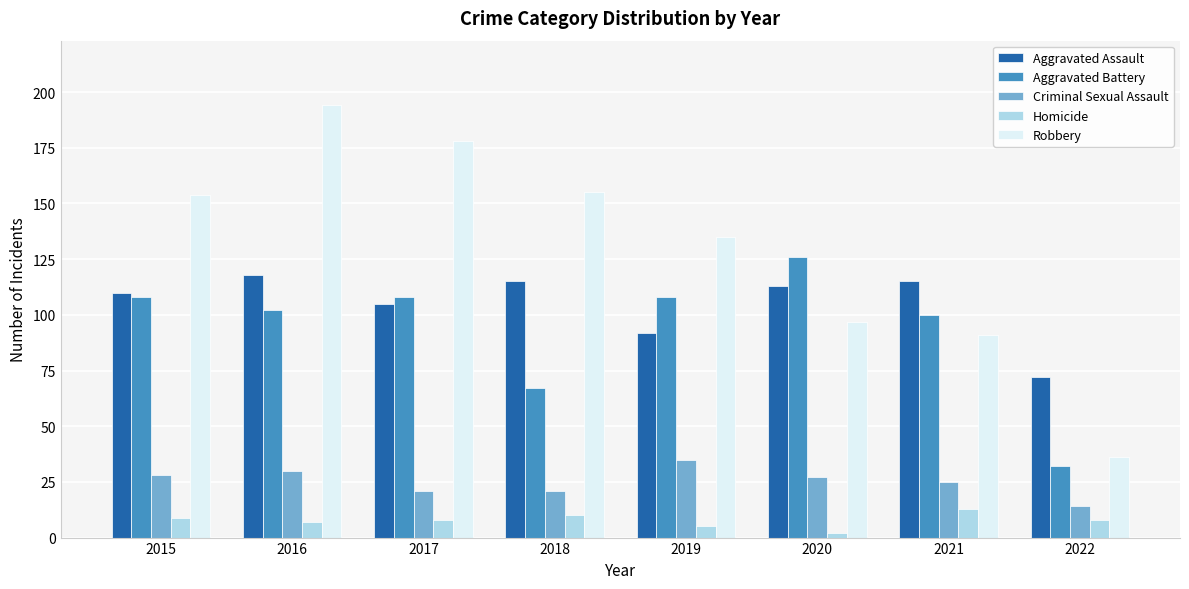

What is the value of the Criminal Sexual Assault bar at the 4th from the left?

21